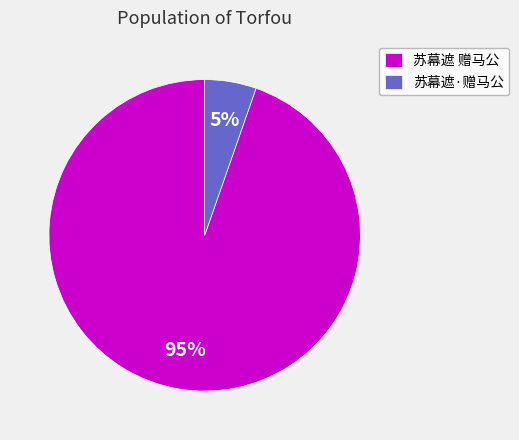

How many slices are in this pie chart?

2